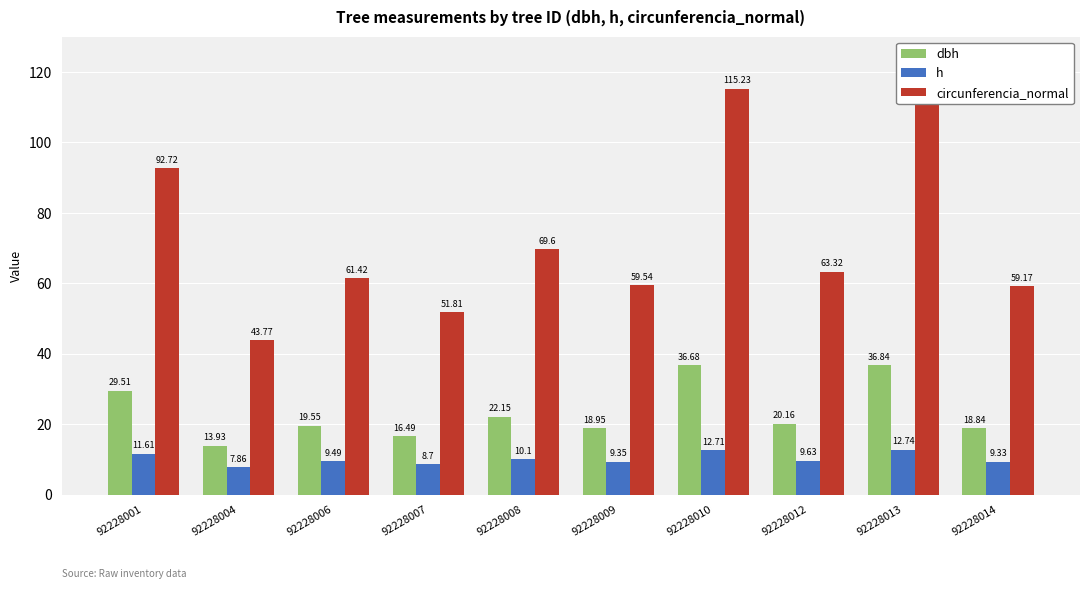

What are all the series names shown in the legend?

dbh, h, circunferencia_normal